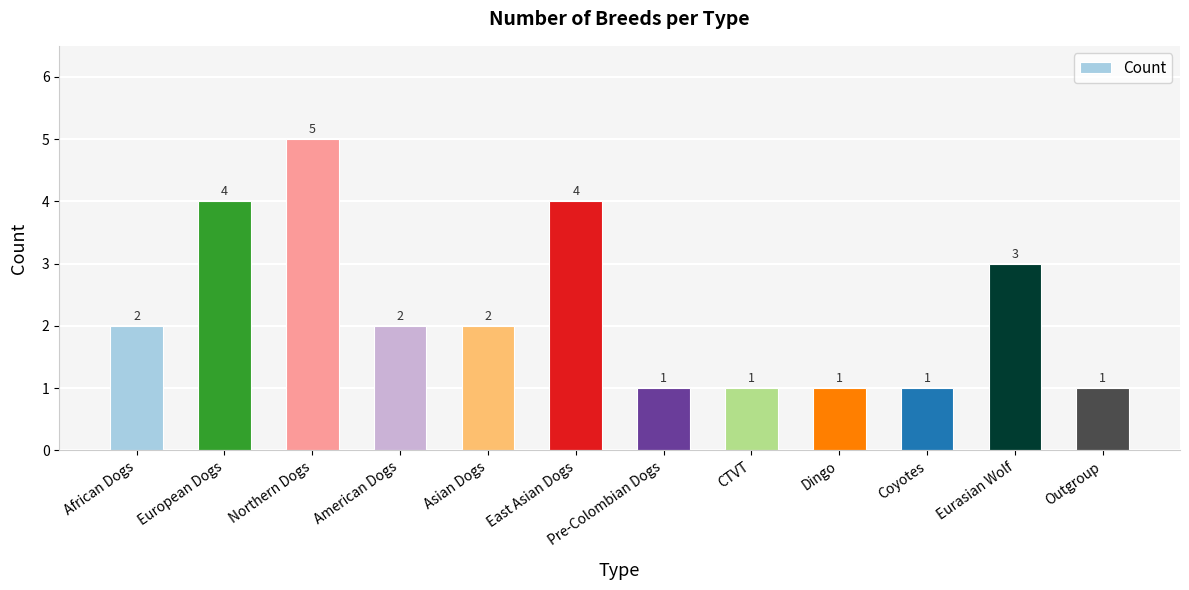

Reading left to right, what are all the values shown in this chart?

African Dogs=2	European Dogs=4	Northern Dogs=5	American Dogs=2	Asian Dogs=2	East Asian Dogs=4	Pre-Colombian Dogs=1	CTVT=1	Dingo=1	Coyotes=1	Eurasian Wolf=3	Outgroup=1